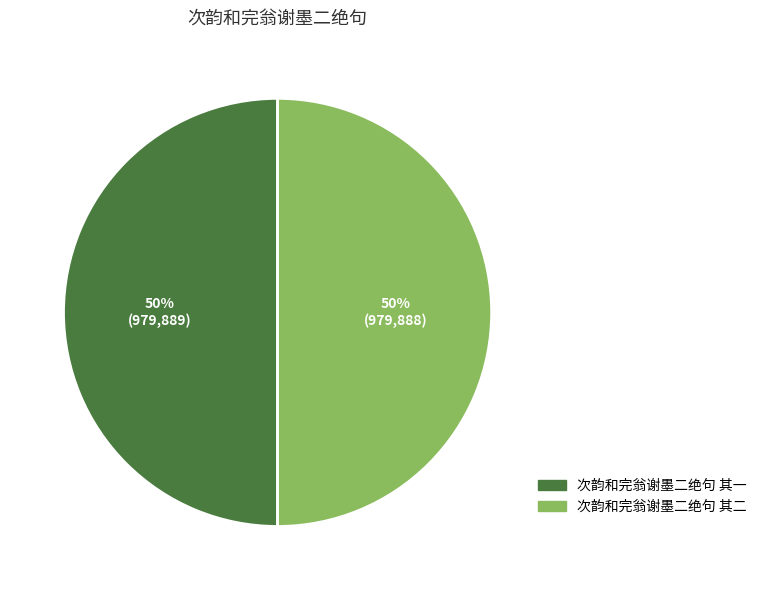

What percentage is the 次韵和完翁谢墨二绝句 其二 slice, to the nearest percent?

50%